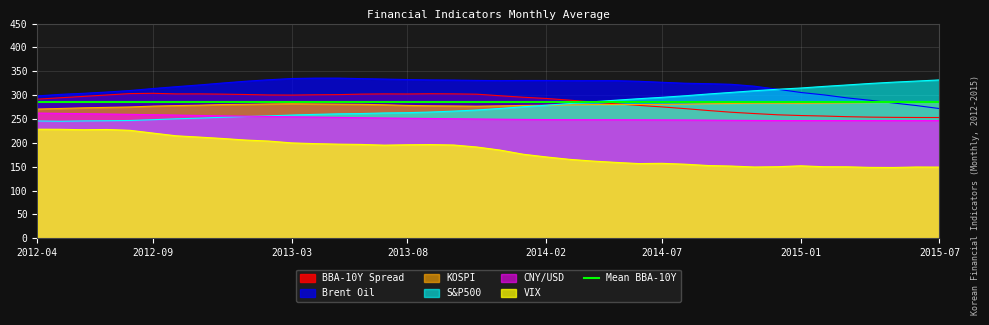

Is it true that Brent Oil equals 300.5 at 2015-02?

True